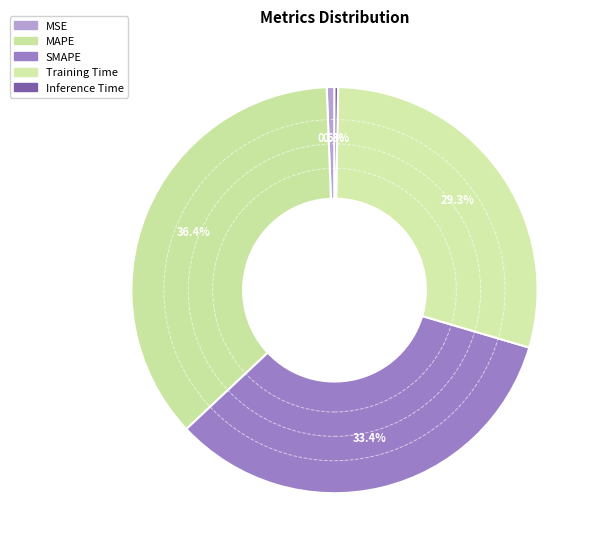

Combined, what portion of the pie is MAPE and SMAPE?

69.8%